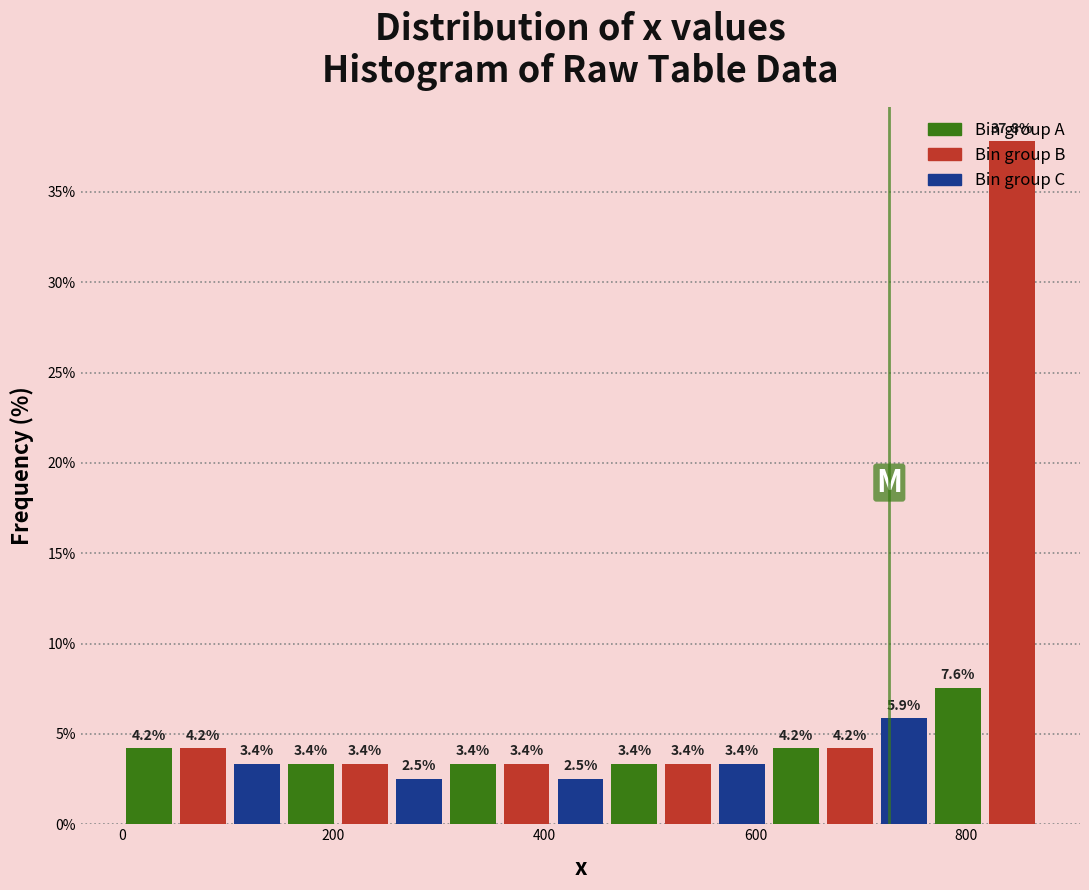

Read against the x-axis, roughly where is the centre of the tallest bar?

840